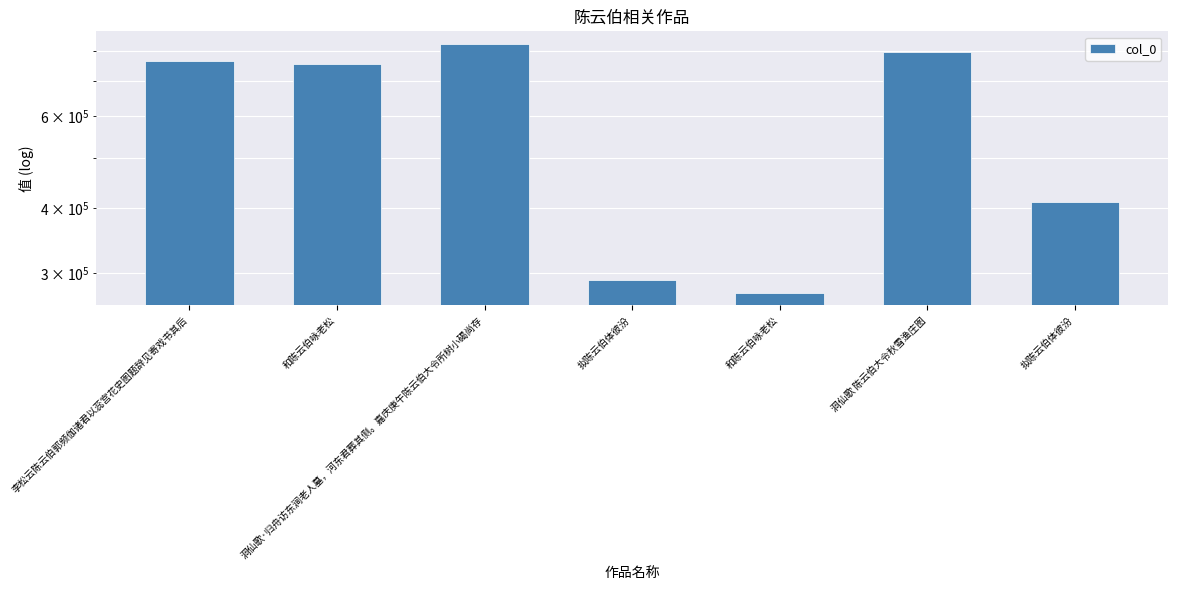

Reading right to left, what are all the values shown in this chart?

410886	797419	274989	290861	826825	757060	767701